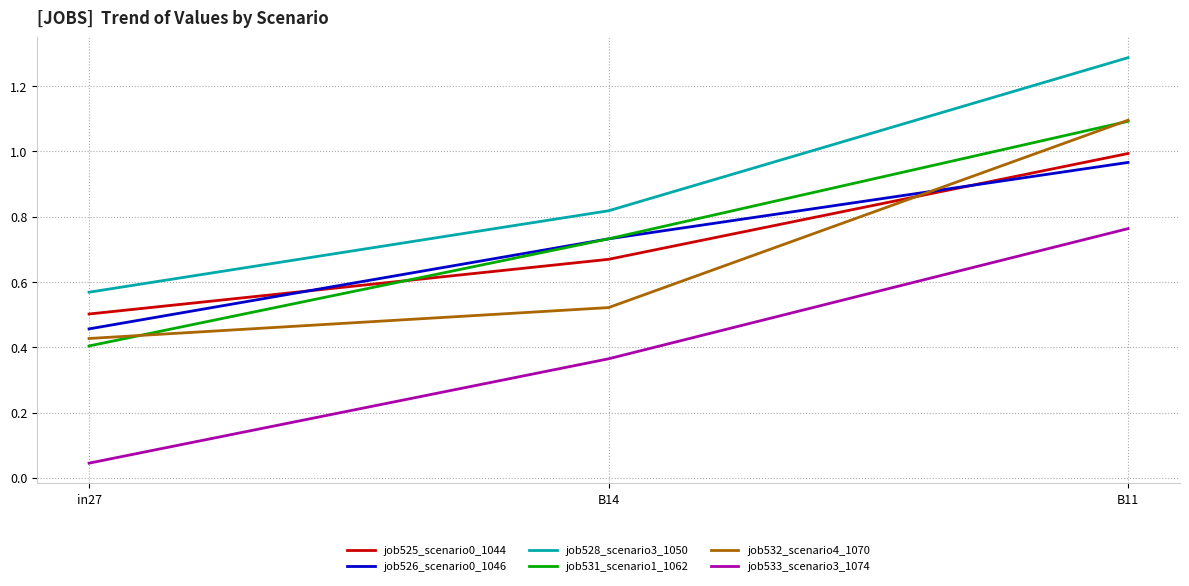

At which category does the chart reach its peak across all series?

B11